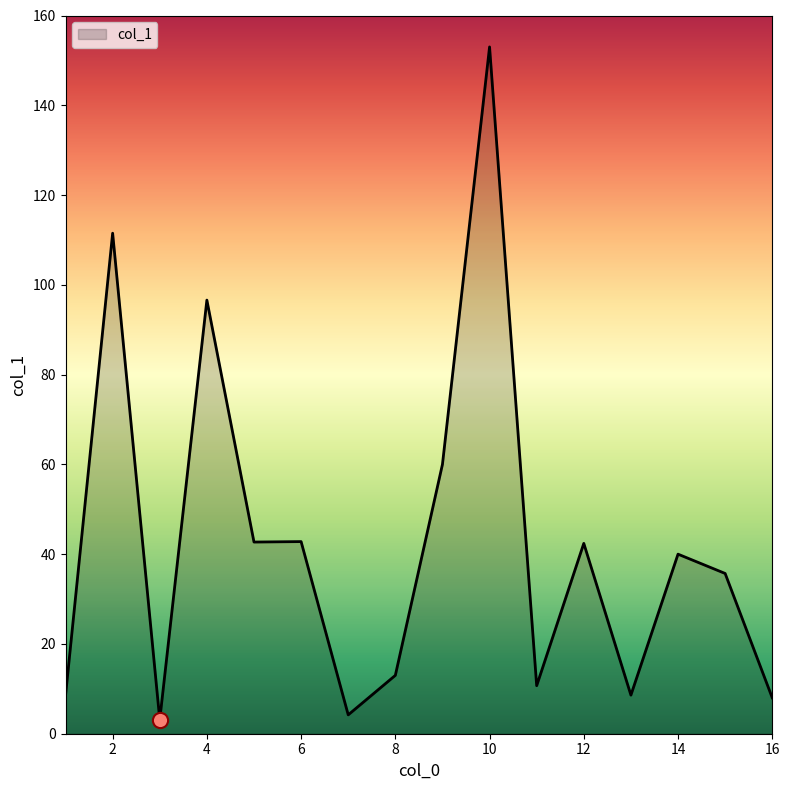

What is the difference between the maximum and minimum values?

149.9